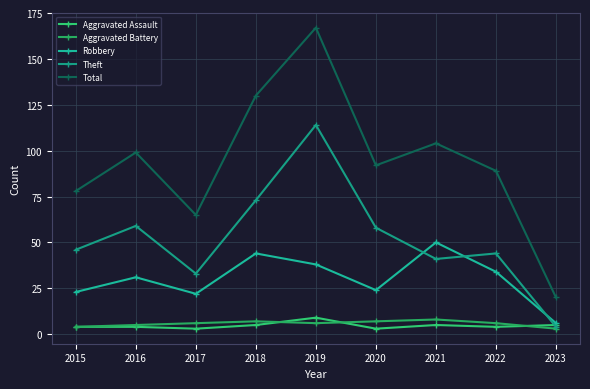

How many lines are shown in the chart?

5